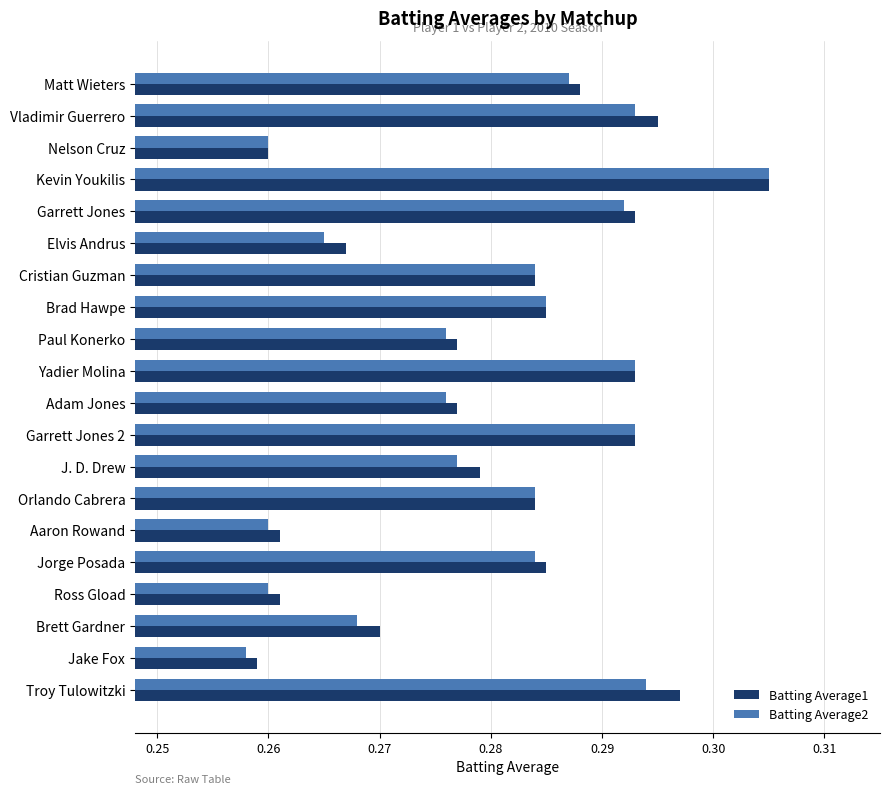

What is the total value across all series at Troy Tulowitzki?

0.6